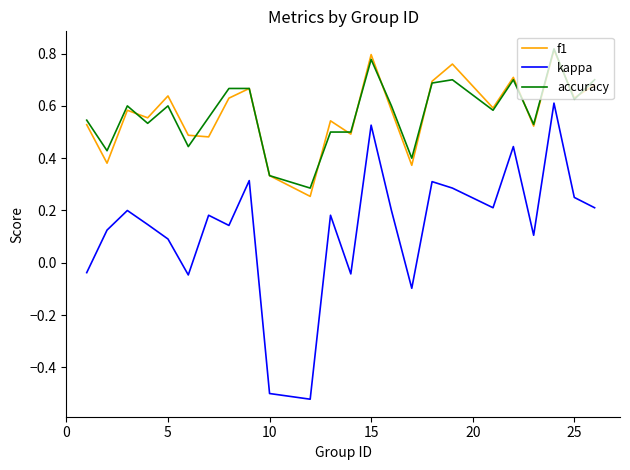

True or false: kappa and accuracy intersect in this chart.

False